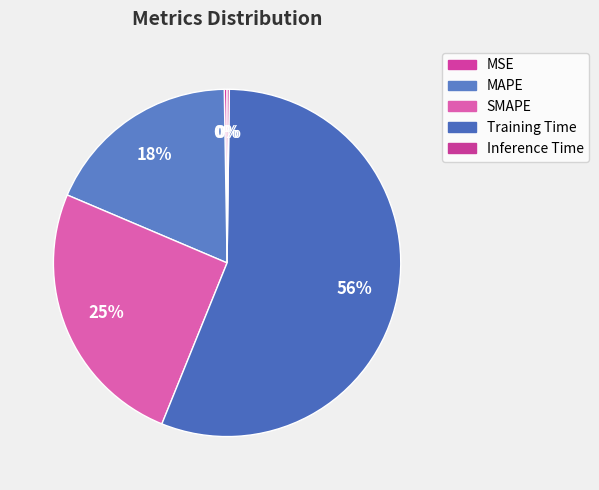

Which category has the smallest portion of the pie?

Inference Time